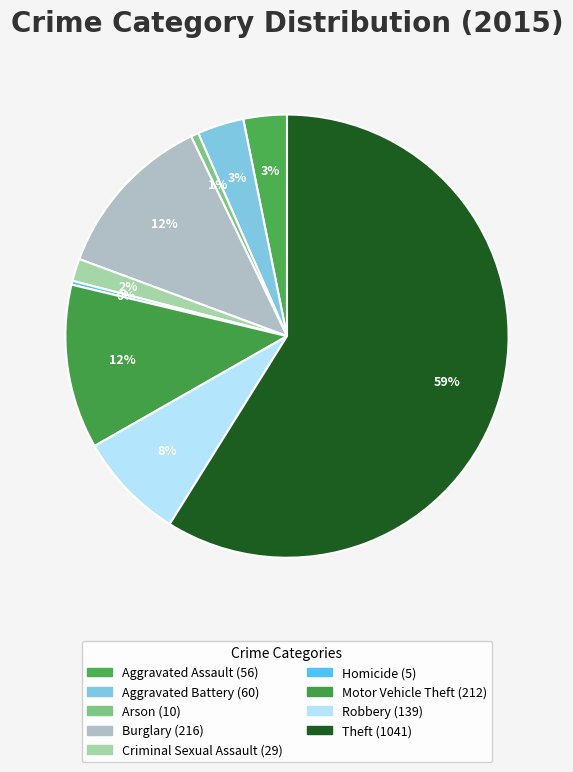

Rank the categories by value from lowest to highest.

Homicide, Arson, Criminal Sexual Assault, Aggravated Assault, Aggravated Battery, Robbery, Motor Vehicle Theft, Burglary, Theft